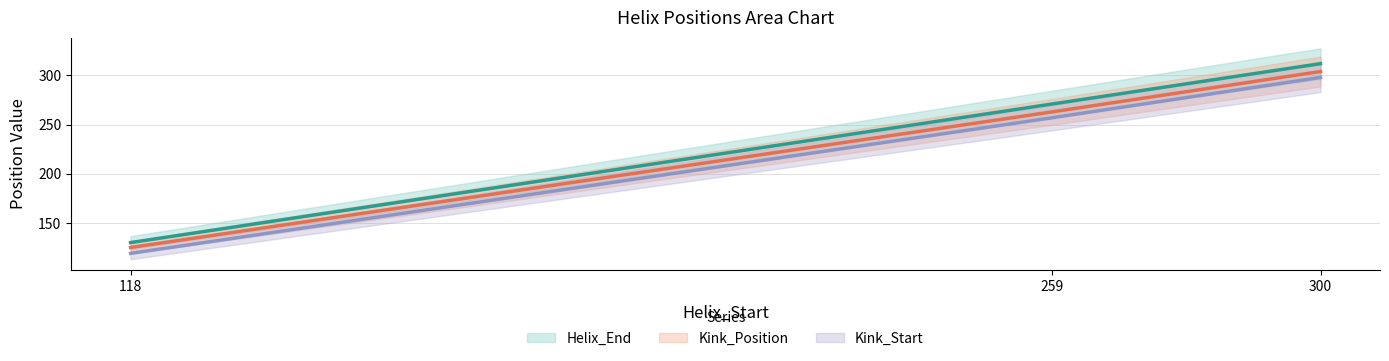

How many categories are shown in the chart?

3